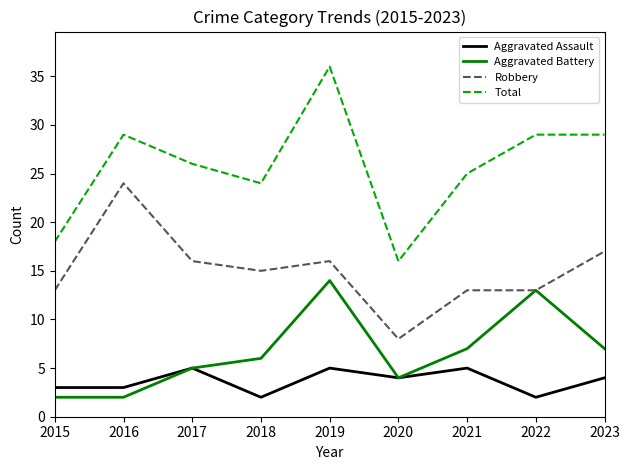

True or false: Aggravated Assault and Robbery cross at least once.

False